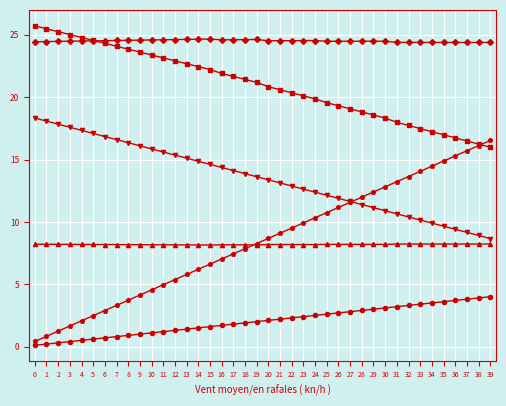

What is the difference between the highest and lowest values at 24?

22.0